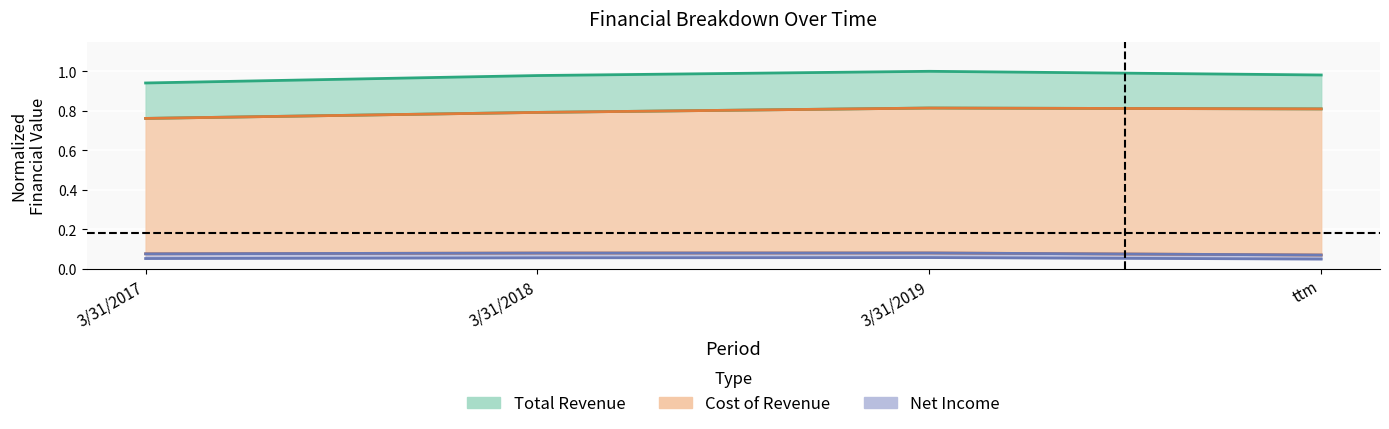

True or false: Cost of Revenue and Net Income cross at least once.

False